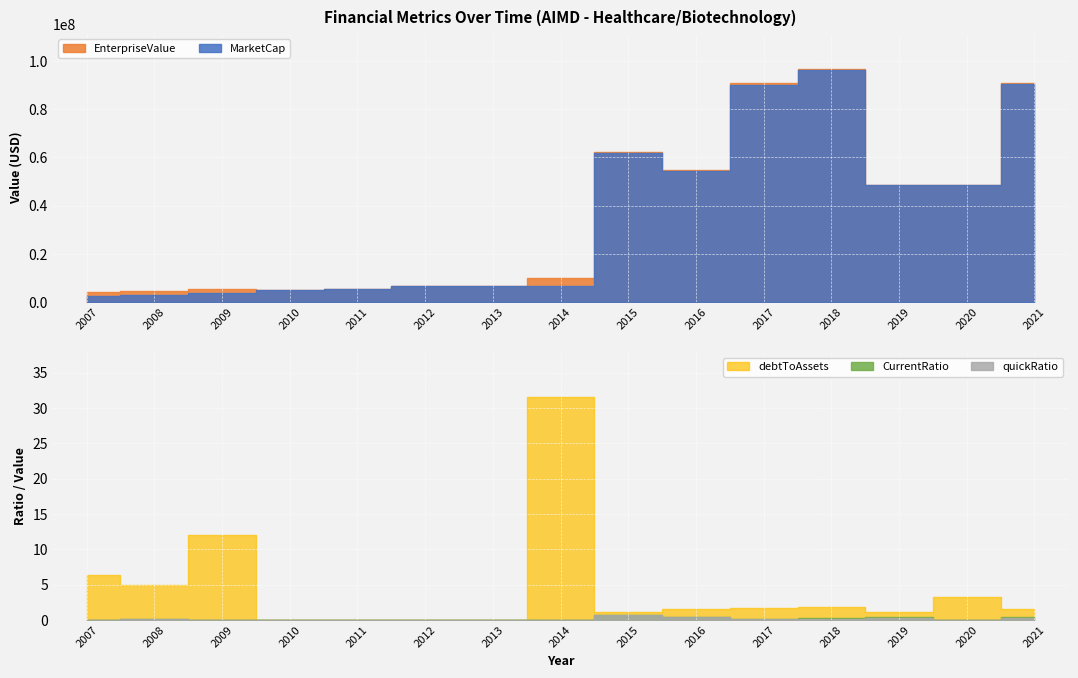

What is the difference between the maximum and minimum values in the CurrentRatio series?

0.7